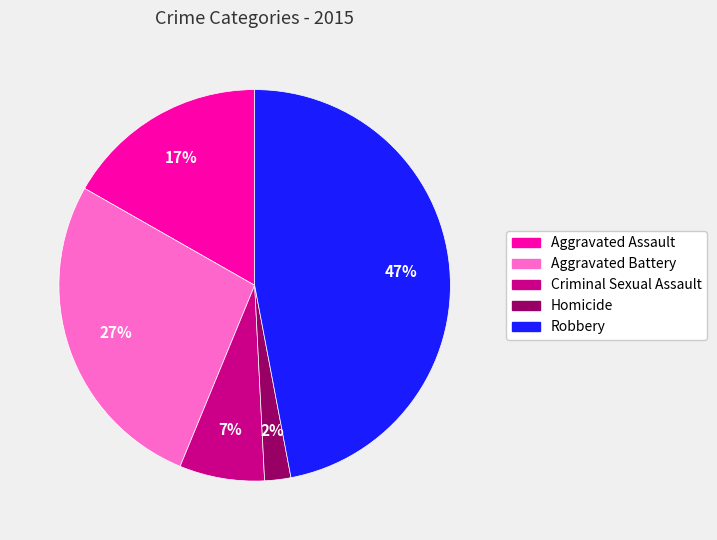

Does any single category account for the majority?

No